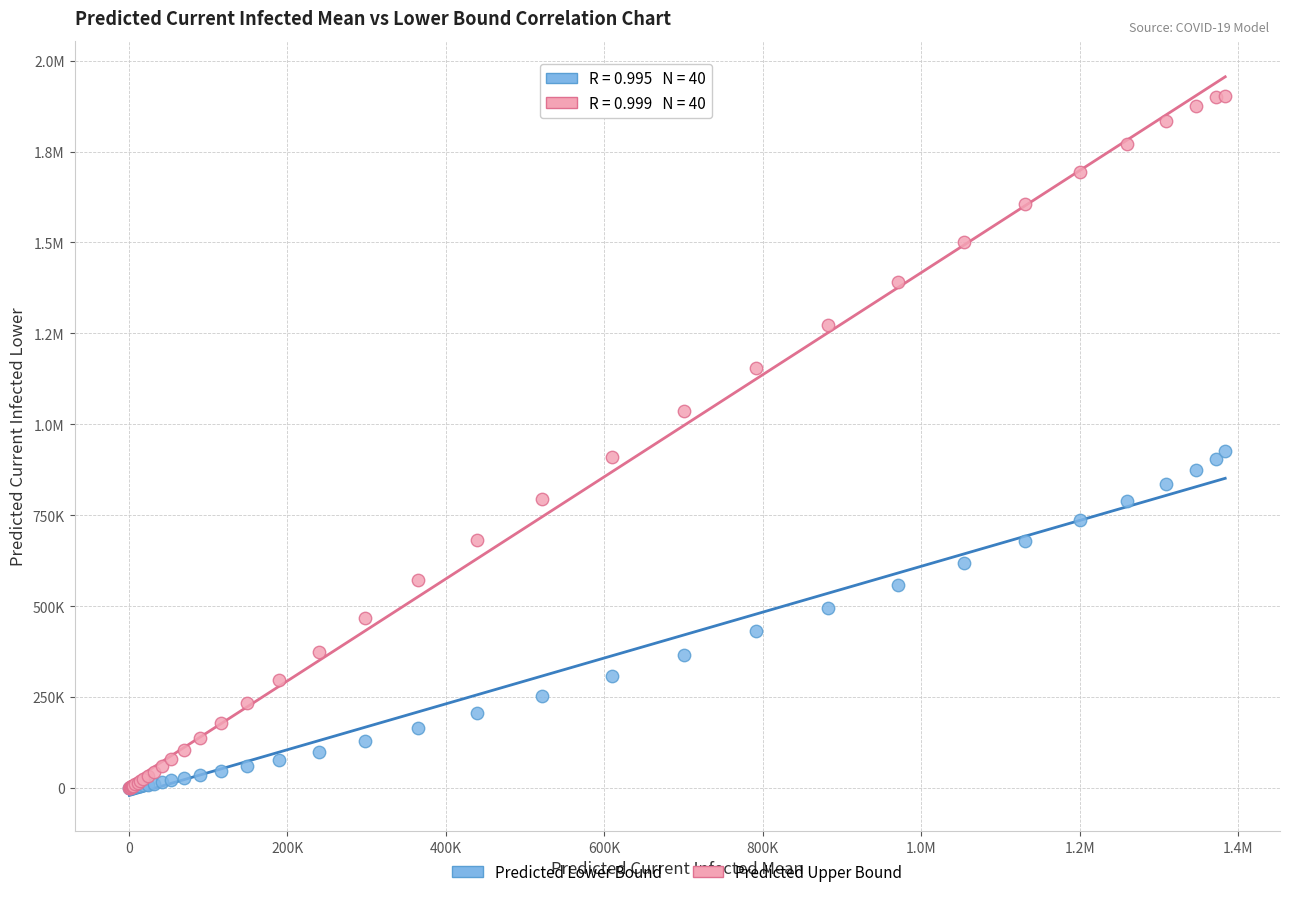

What are all the series names shown in the legend?

Predicted Lower Bound, Predicted Upper Bound